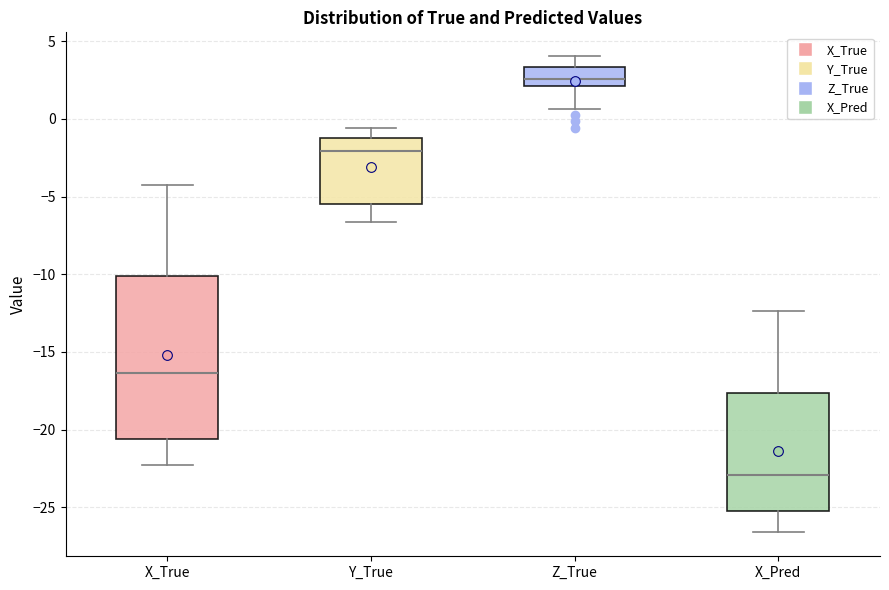

Which box is the tallest, from its lower edge to its upper edge?

X_True